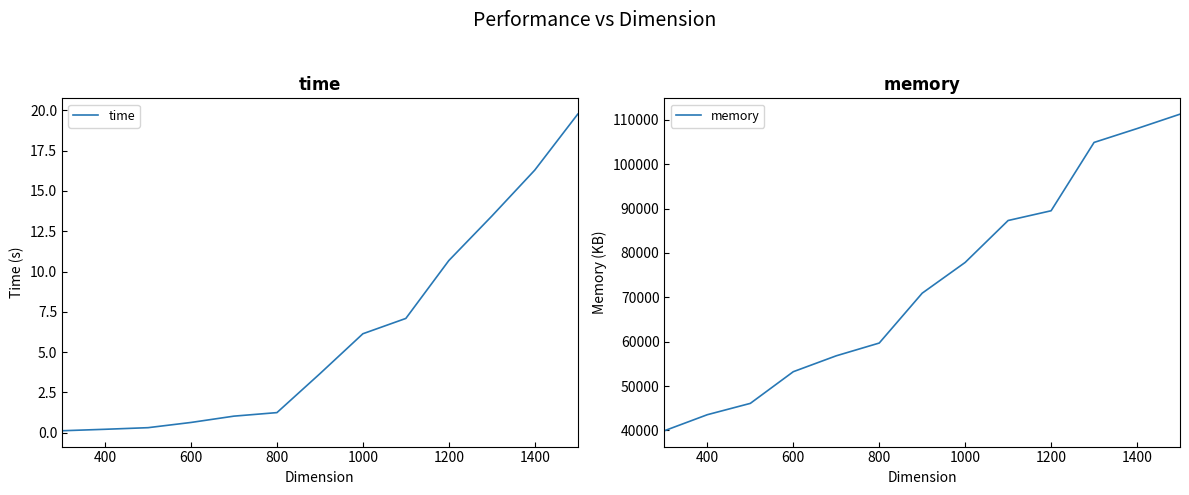

The value of time at 600 is 0.6. True or false?

True